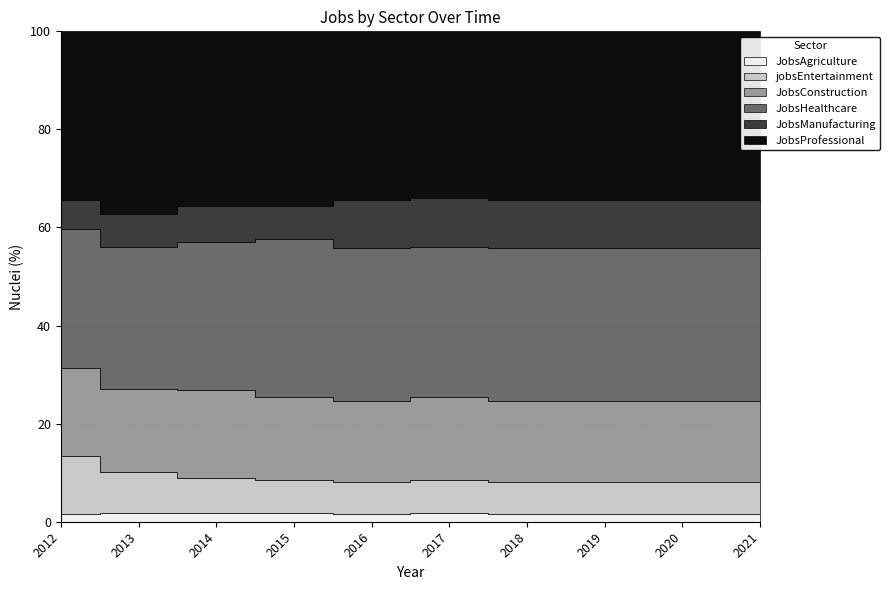

Count the number of data series in this chart.

6